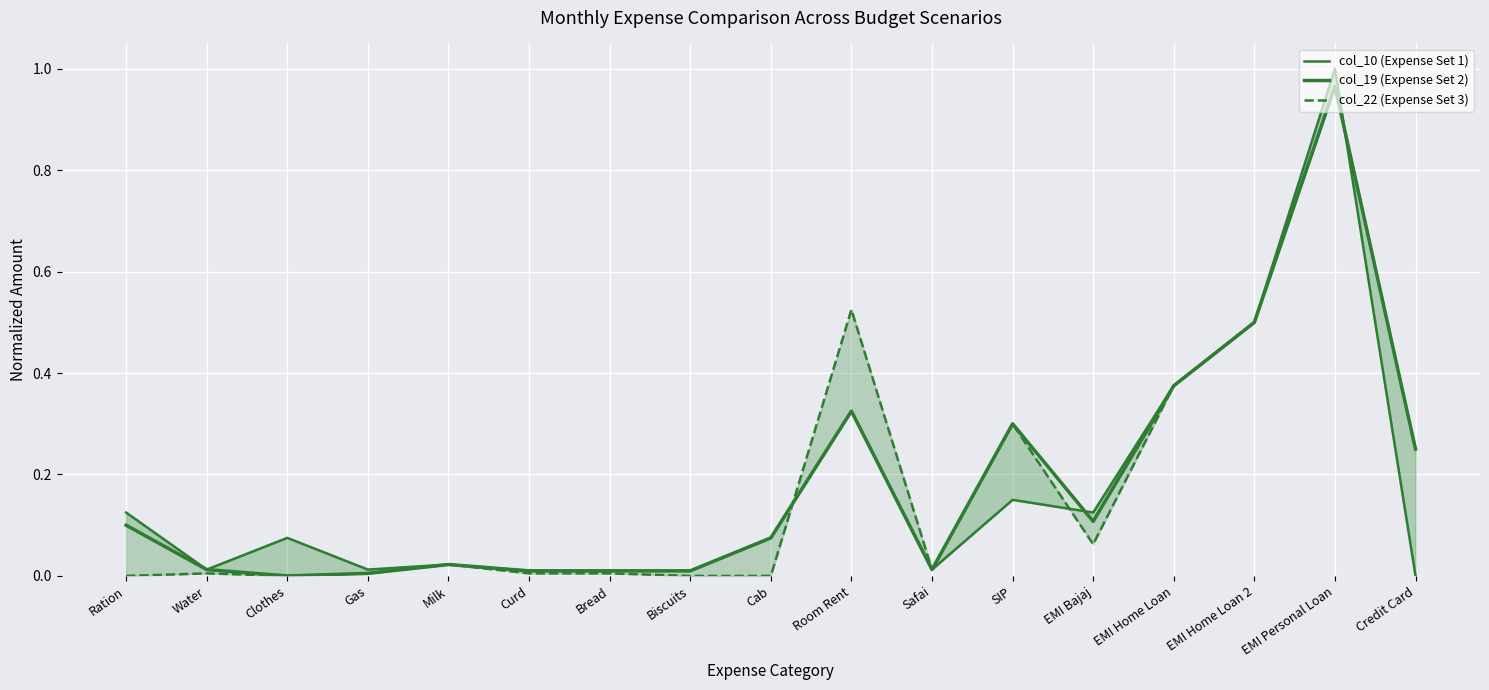

Rank the categories by col_10 (Expense Set 1) value from highest to lowest.

EMI Personal Loan, EMI Home Loan 2, EMI Home Loan, Room Rent, SIP, Ration, EMI Bajaj, Clothes, Cab, Milk, Water, Gas, Safai, Curd, Bread, Biscuits, Credit Card